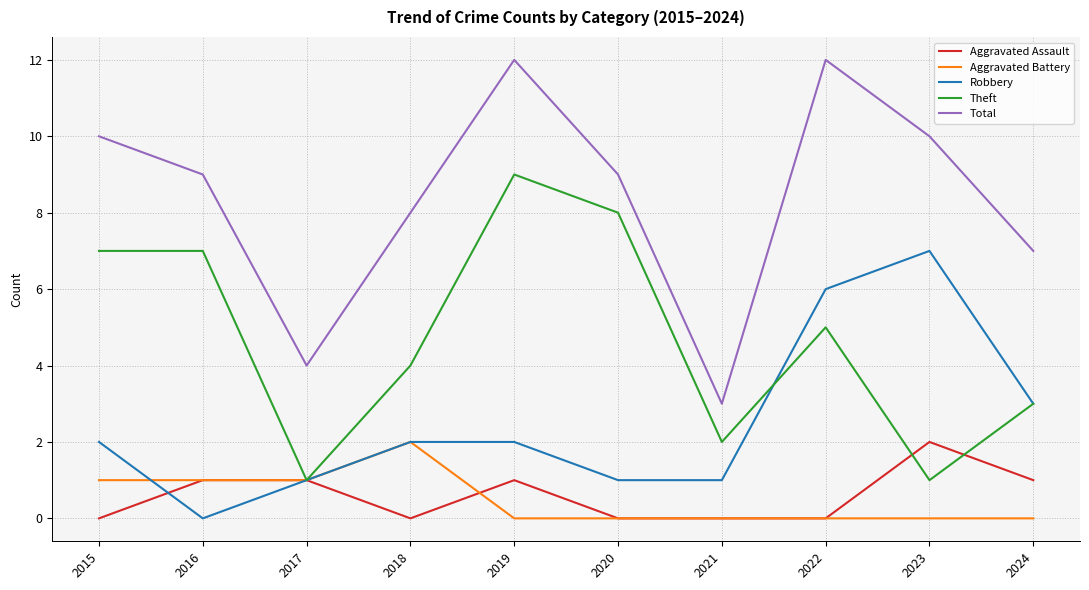

Which category has the lowest value in the Robbery series?

2016